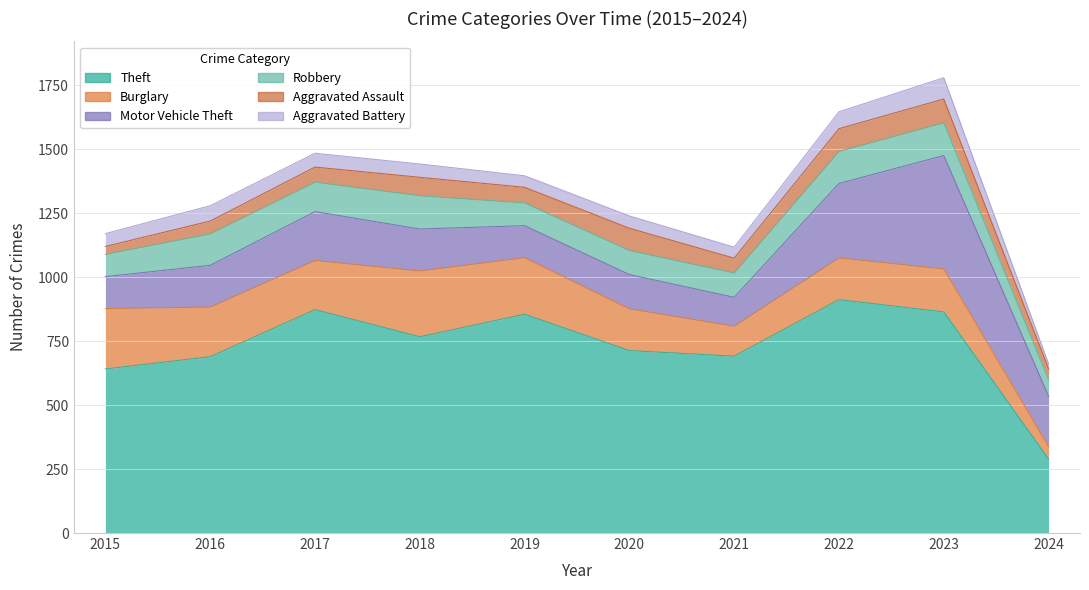

Where is Robbery nearest to the value 97?

2021